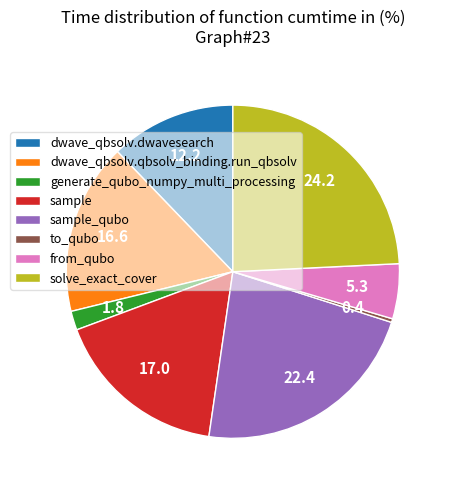

Is it true that solve_exact_cover is 35% of the pie?

False